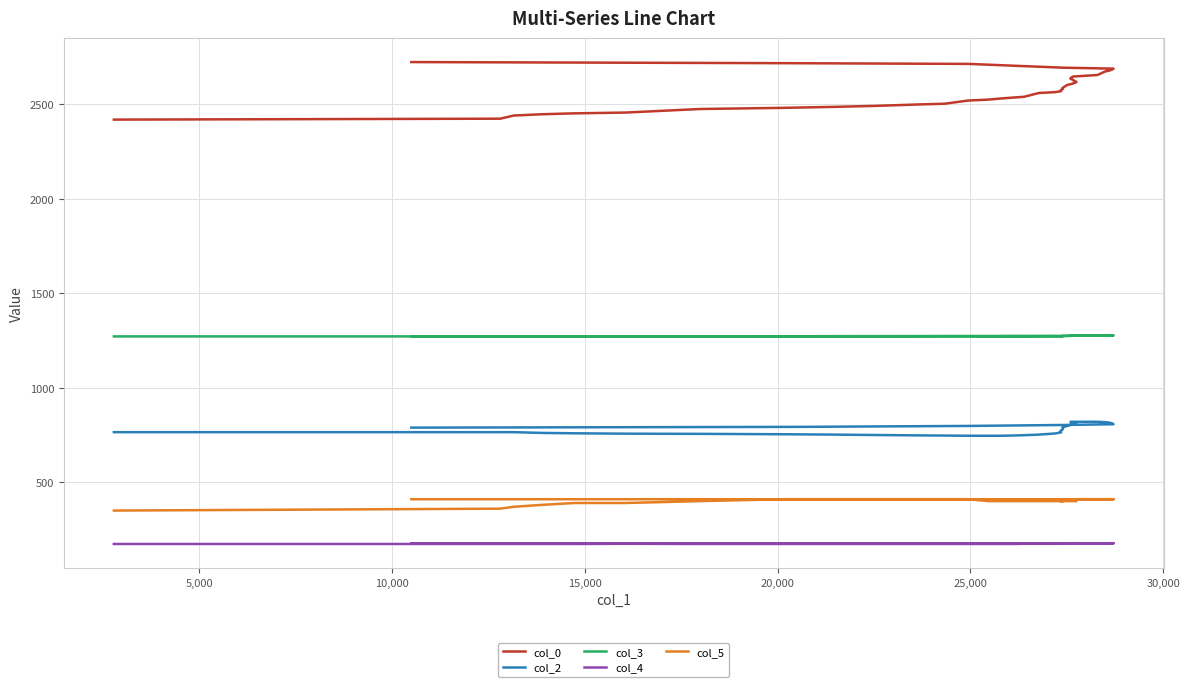

The value of col_4 at 16 is 39.1. True or false?

False